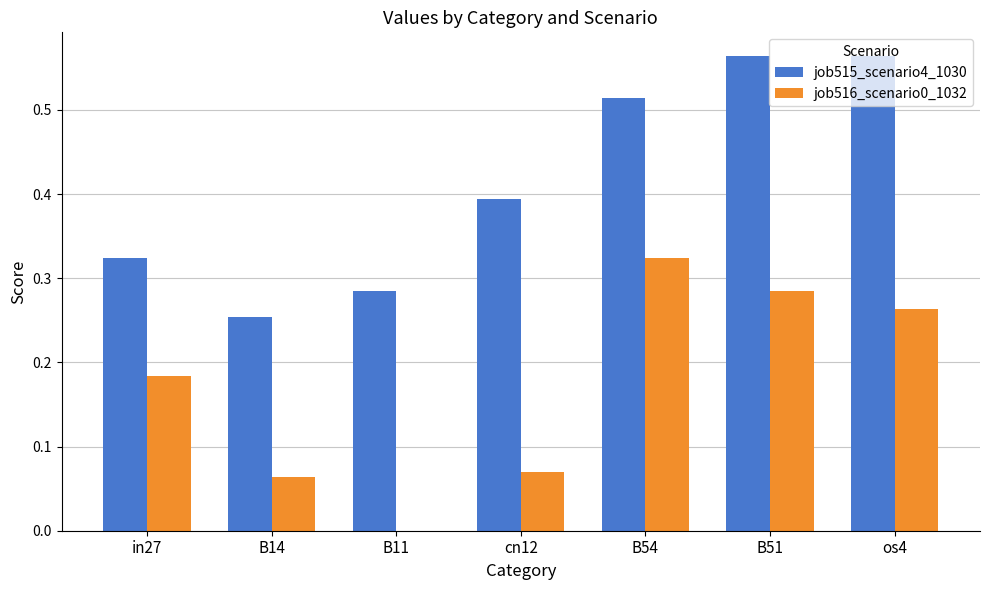

Which series has the largest total across all categories?

job515_scenario4_1030